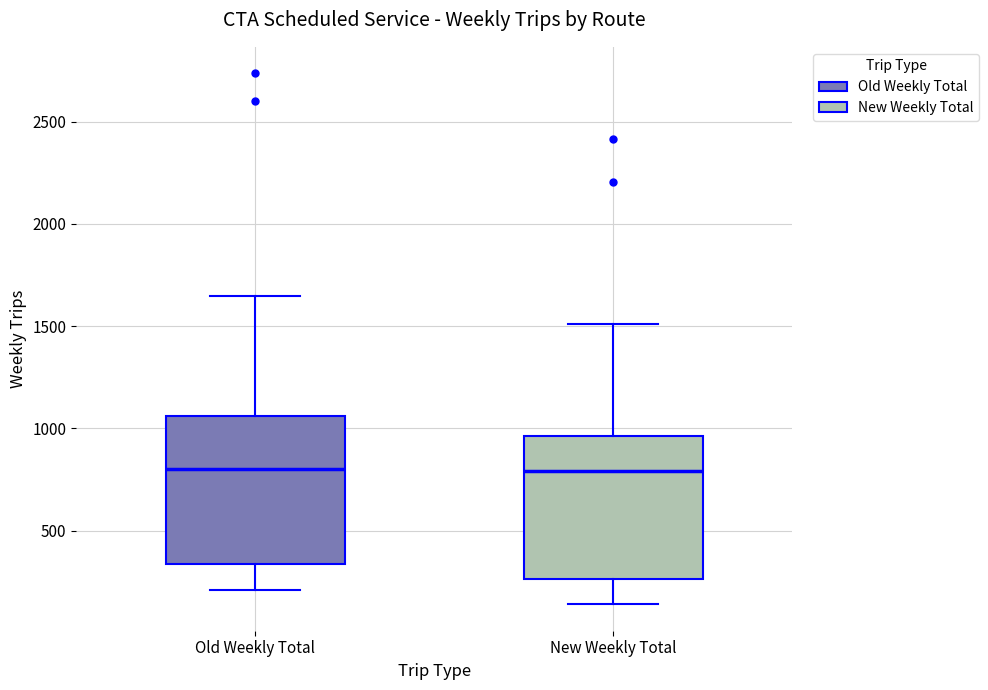

Reading left to right, read every box against the y-axis: the position of its median line, the range the box covers, and the ends of its whiskers. The values are not printed on the chart, so give them approximately, as read against the axis.

Old Weekly Total: median 800, box 350 to 1050, whiskers 200 to 1650
New Weekly Total: median 800, box 250 to 950, whiskers 150 to 1500